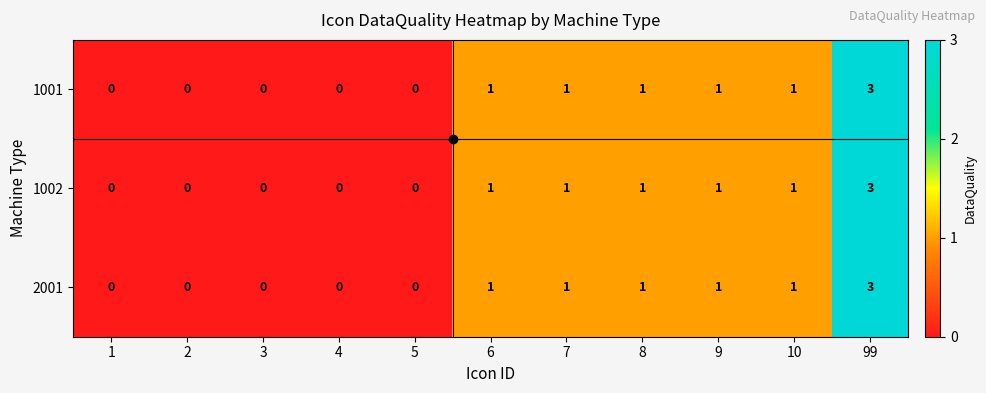

What is the maximum value for 2001?

3